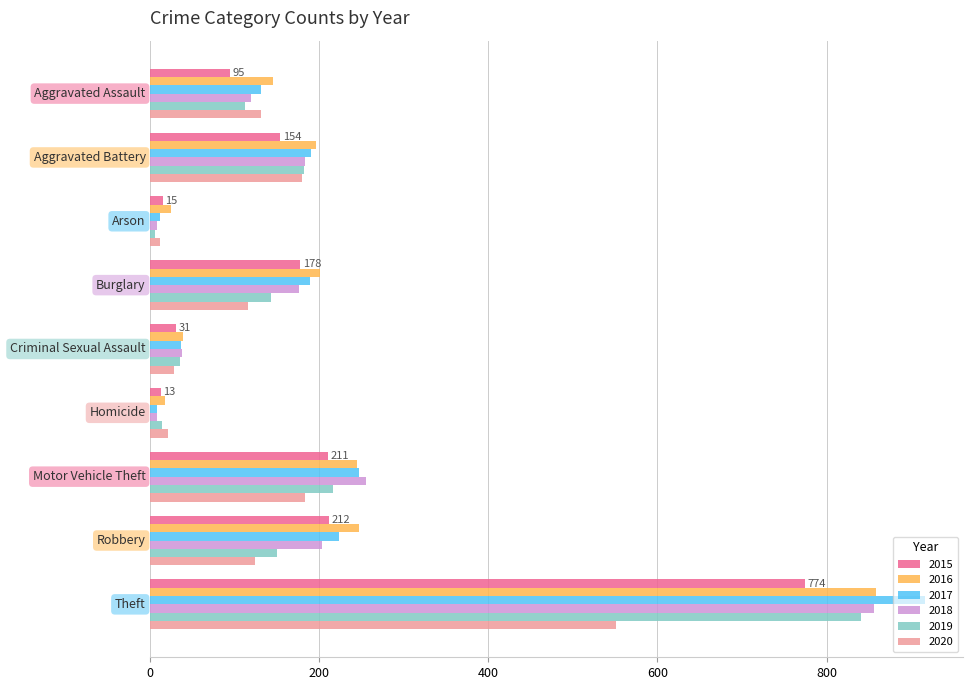

What is the sum of all 2019 values?

1701